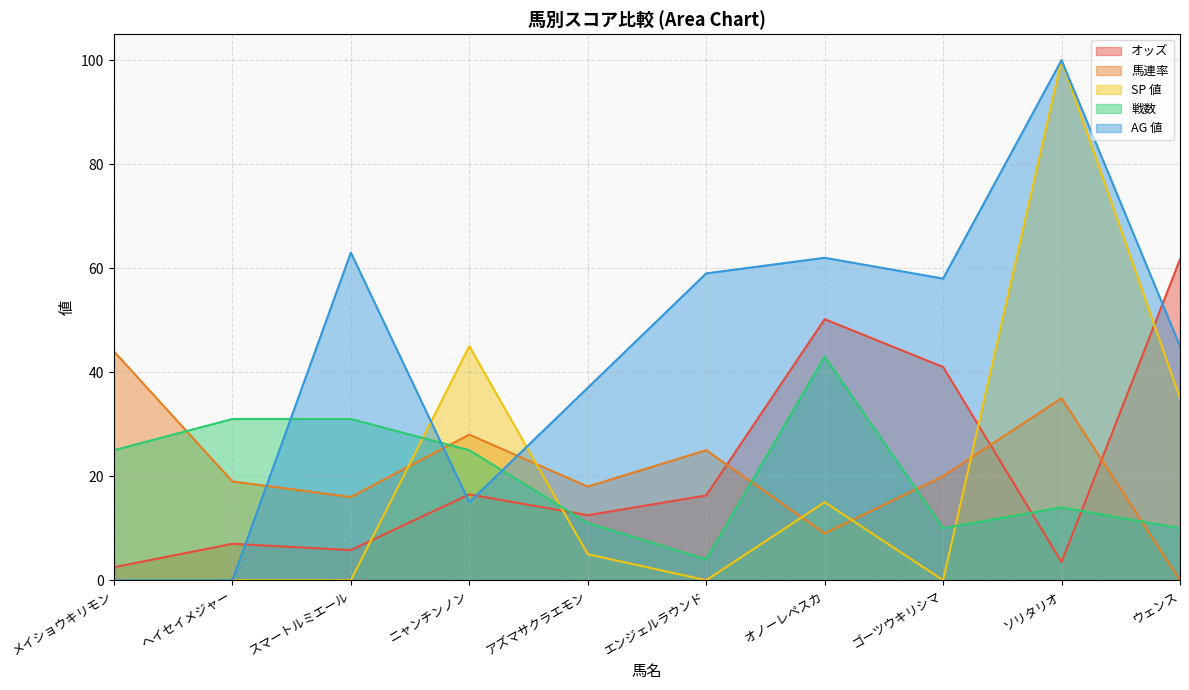

How many intersections are there between オッズ and AG 値?

4